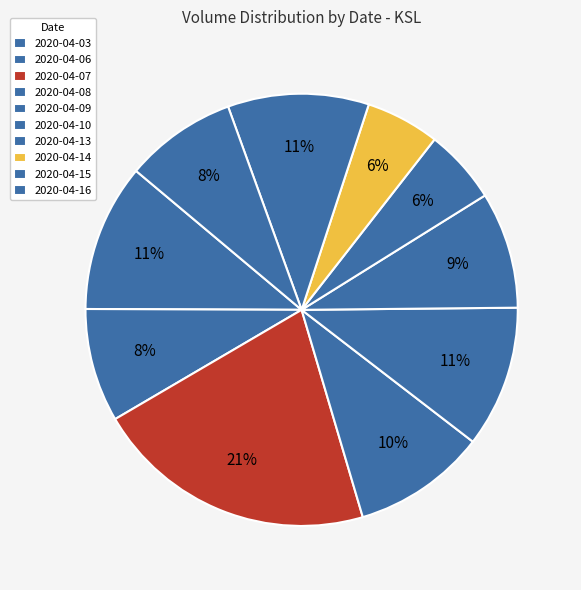

To the nearest percent, what is the combined percentage of 2020-04-09 and 2020-04-06?

19%